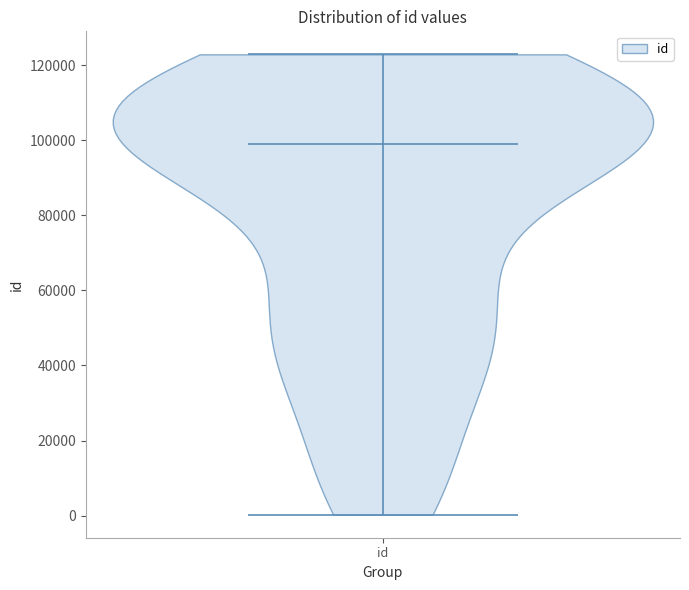

Read this violin plot against the y-axis: where its median line is, and the lowest and highest points the violin reaches. The values are not printed on the chart, so give them approximately, as read against the axis.

median line 98000, lowest point 0, highest point 122000